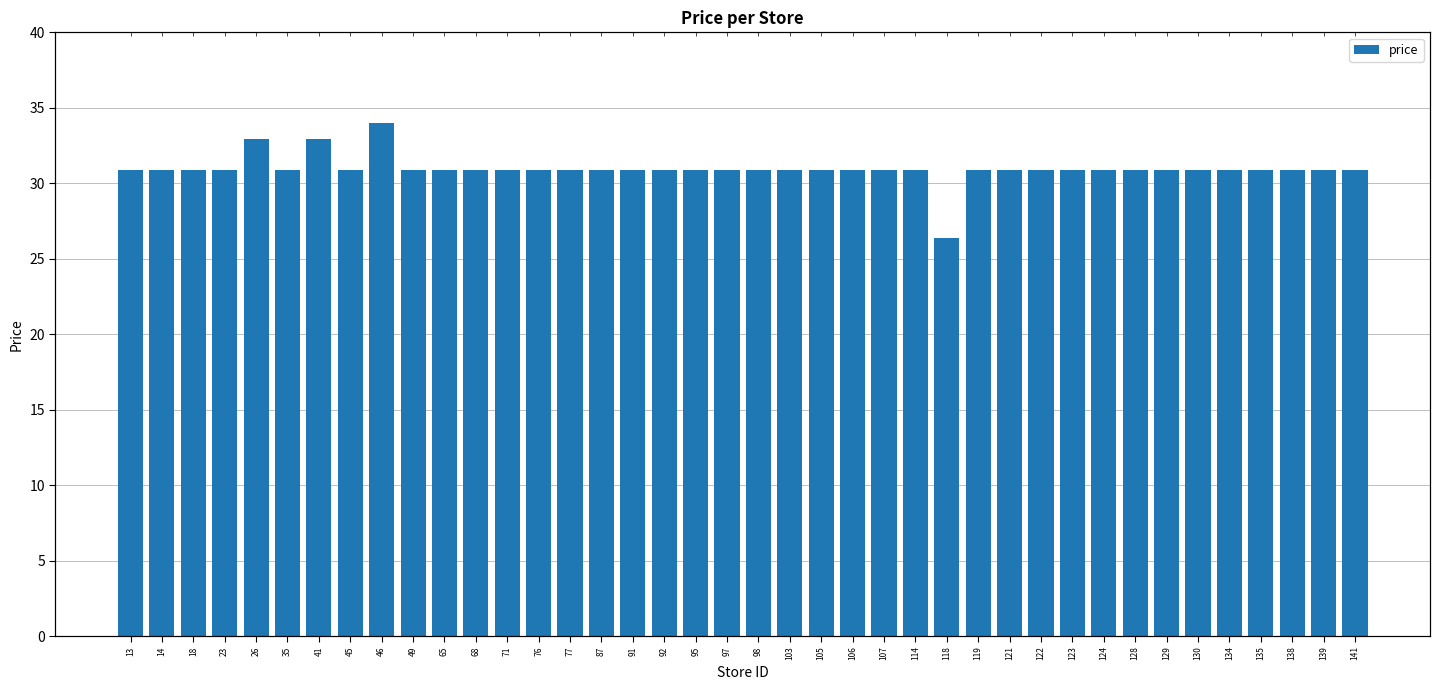

True or false: the data shows 30.9 at 68.

True